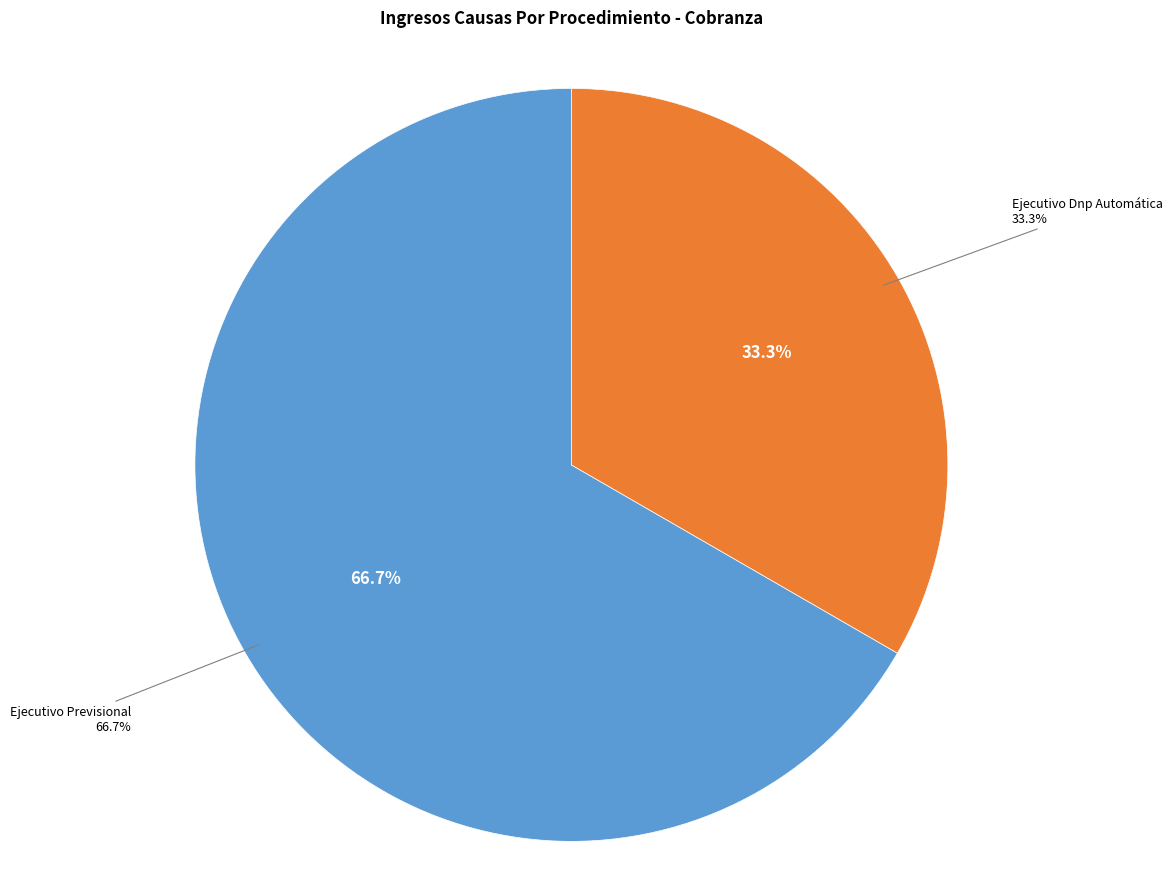

What is the ratio of the value at Ejecutivo Dnp Automática to the value at Ejecutivo Previsional?

0.5